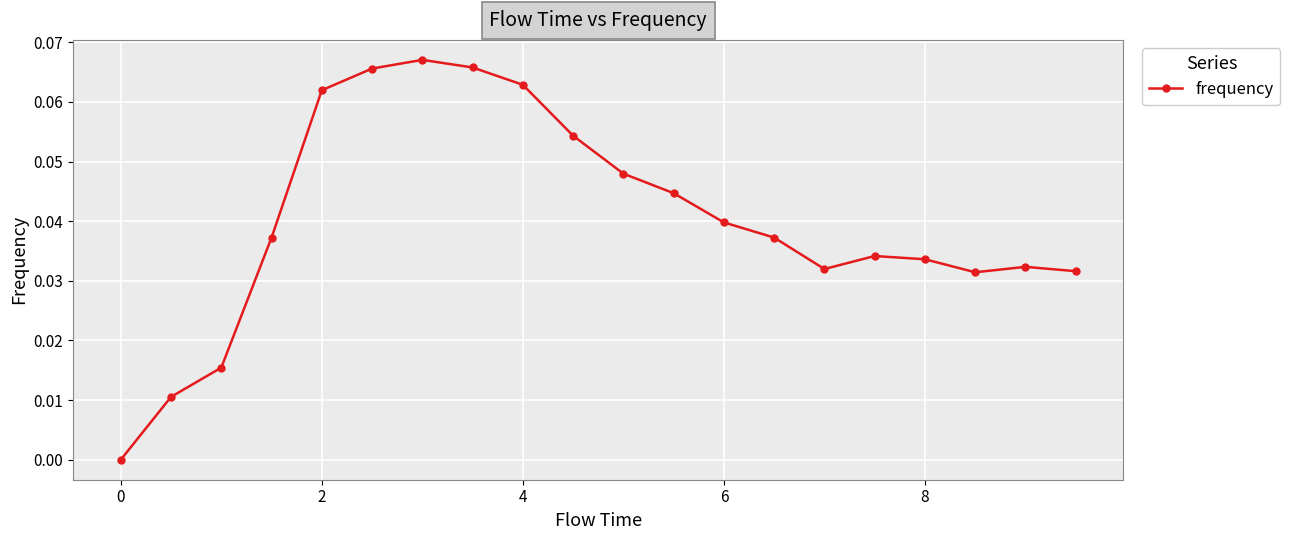

Count the values in the range 0 to 1.

20